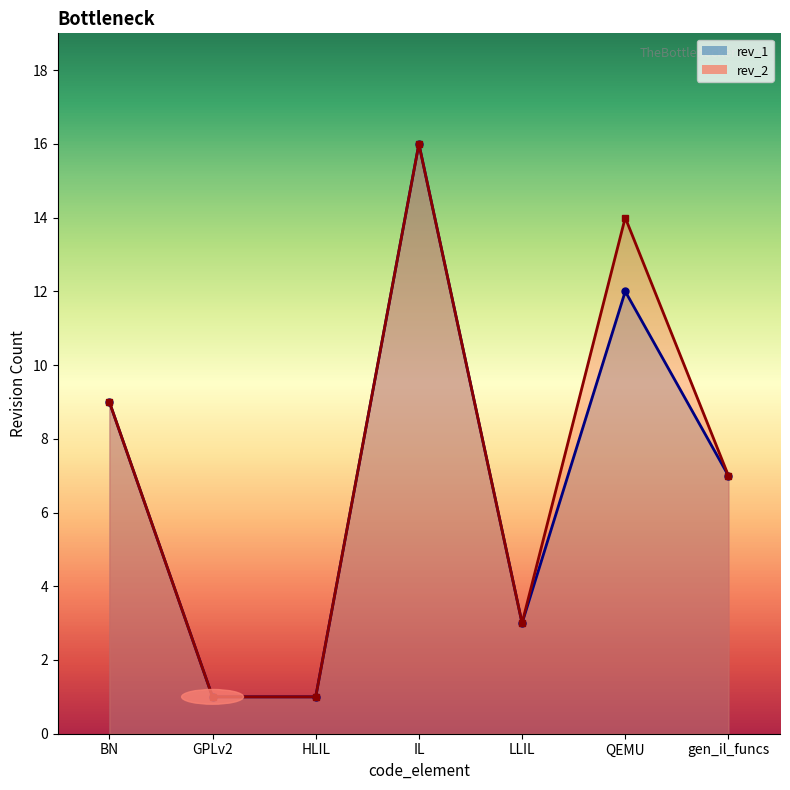

Rank the categories by value from lowest to highest.

GPLv2, HLIL, LLIL, gen_il_funcs, BN, QEMU, IL